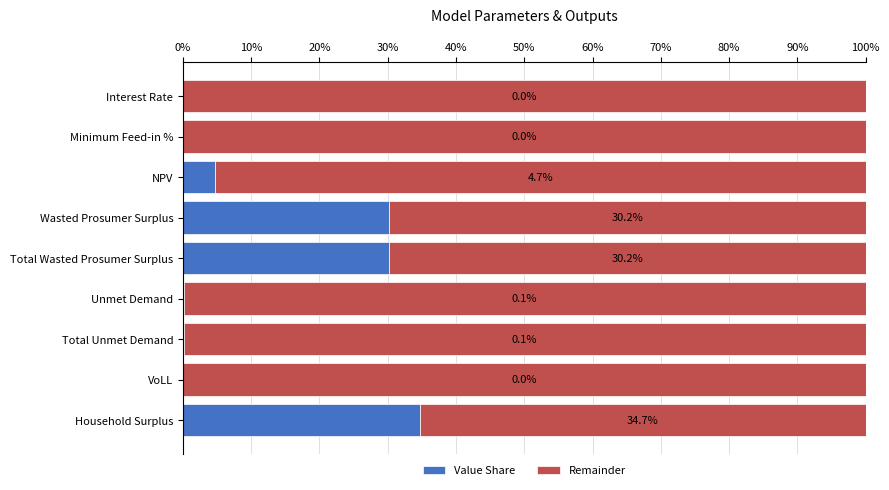

What is the total value across all series at Unmet Demand?

100.0